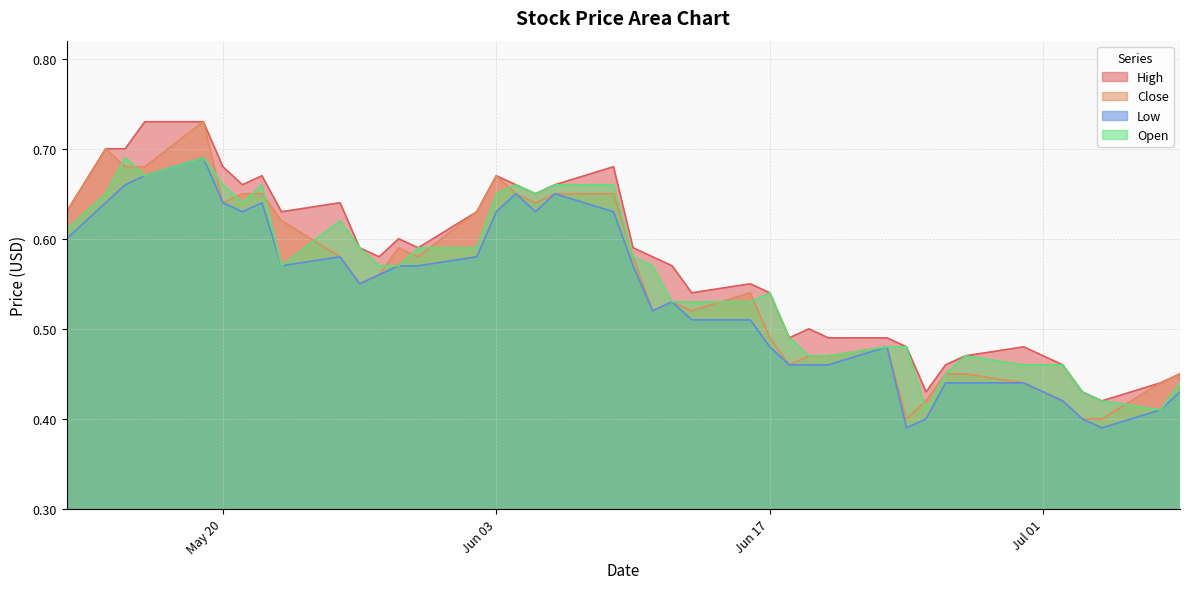

What is the label of the 10th point from the right?

2014-06-24